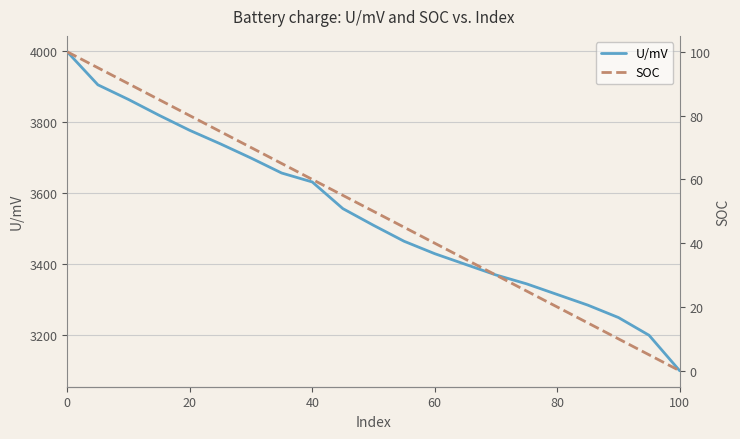

True or false: U/mV and SOC intersect in this chart.

False